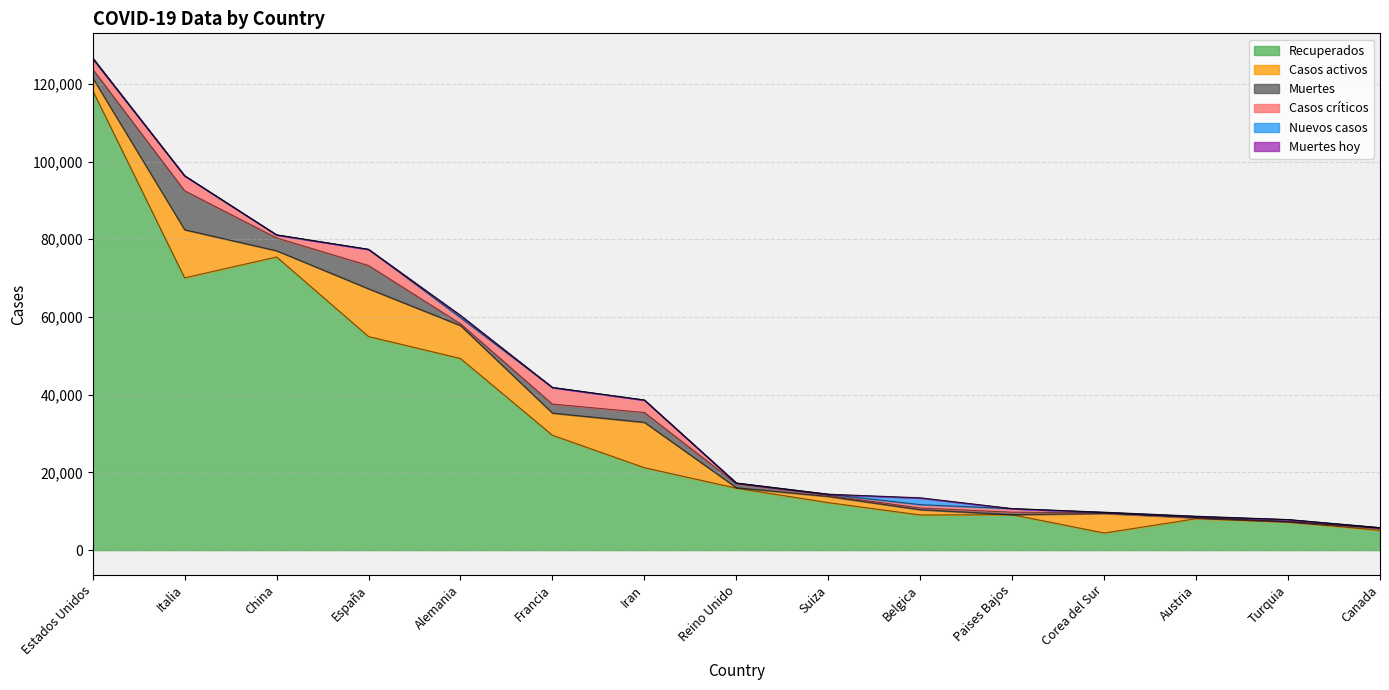

How many values in the Muertes series are below 639?

7